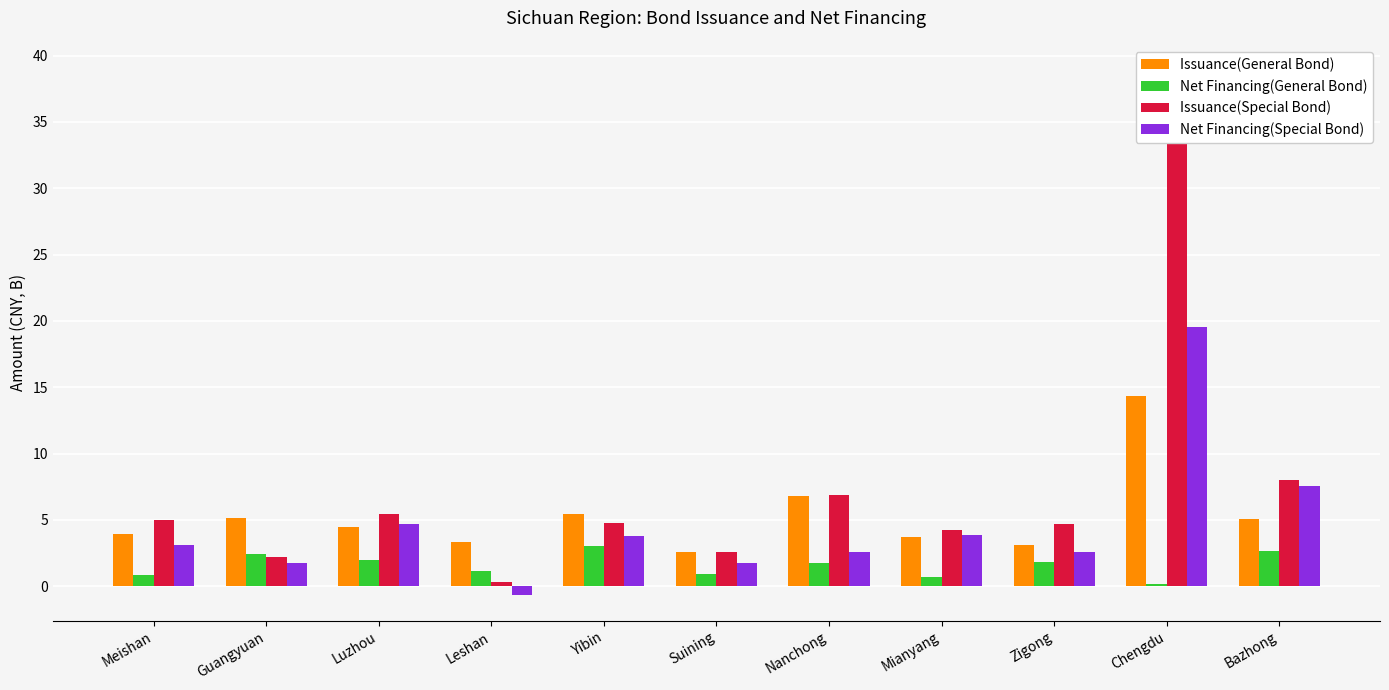

Rank the series at Nanchong from highest to lowest value.

Issuance(Special Bond), Issuance(General Bond), Net Financing(Special Bond), Net Financing(General Bond)